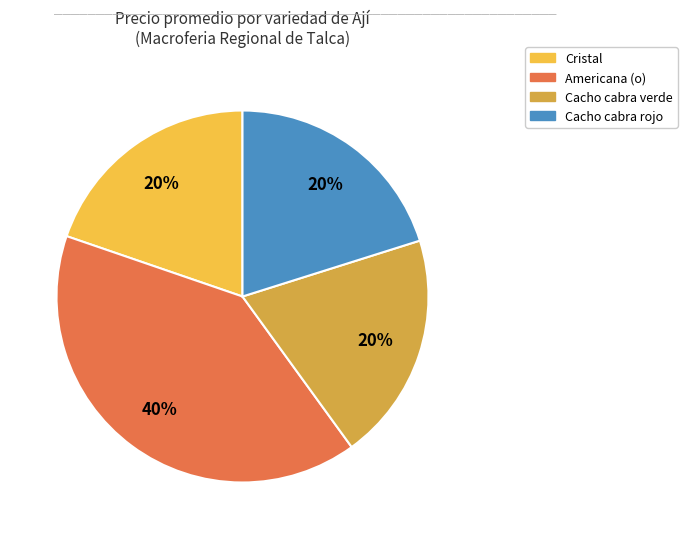

Does Cacho cabra rojo represent more than half of the total?

No